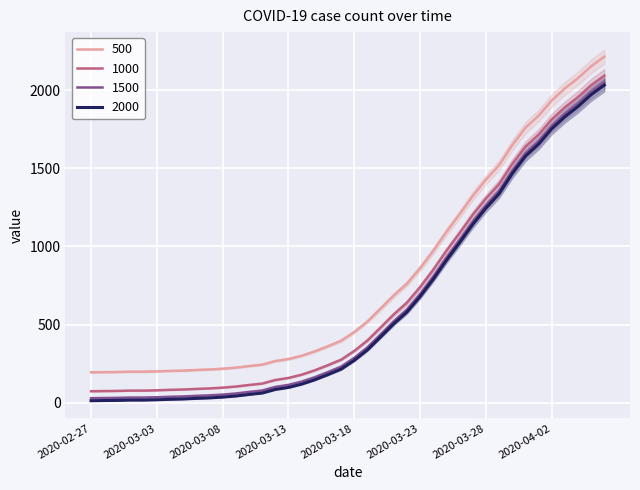

Rank the categories by value from highest to lowest.

2020-04-06, 2020-04-05, 2020-04-04, 2020-04-03, 2020-04-02, 2020-04-01, 2020-03-31, 2020-03-30, 2020-03-29, 2020-03-28, 2020-03-27, 2020-03-26, 2020-03-25, 2020-03-24, 2020-03-23, 2020-03-22, 2020-03-21, 2020-03-20, 2020-03-19, 2020-03-18, 2020-03-17, 2020-03-16, 2020-03-15, 2020-03-14, 2020-03-13, 2020-03-12, 2020-03-11, 2020-03-10, 2020-03-09, 2020-03-08, 2020-03-07, 2020-03-06, 2020-03-05, 2020-03-04, 2020-03-03, 2020-03-01, 2020-03-02, 2020-02-29, 2020-02-28, 2020-02-27